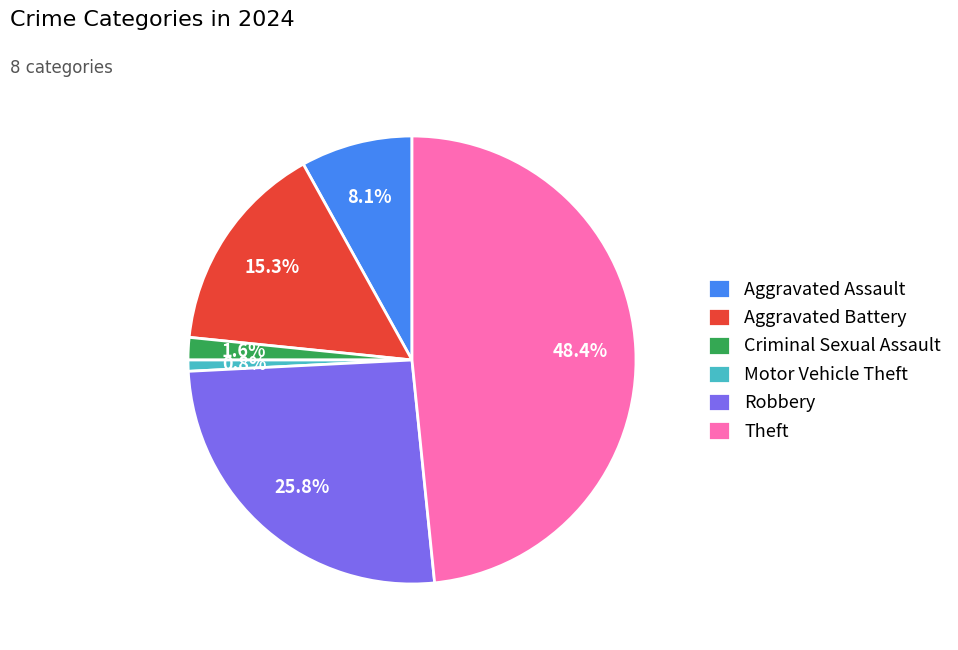

What percentage is NOT represented by Aggravated Battery?

84.7%